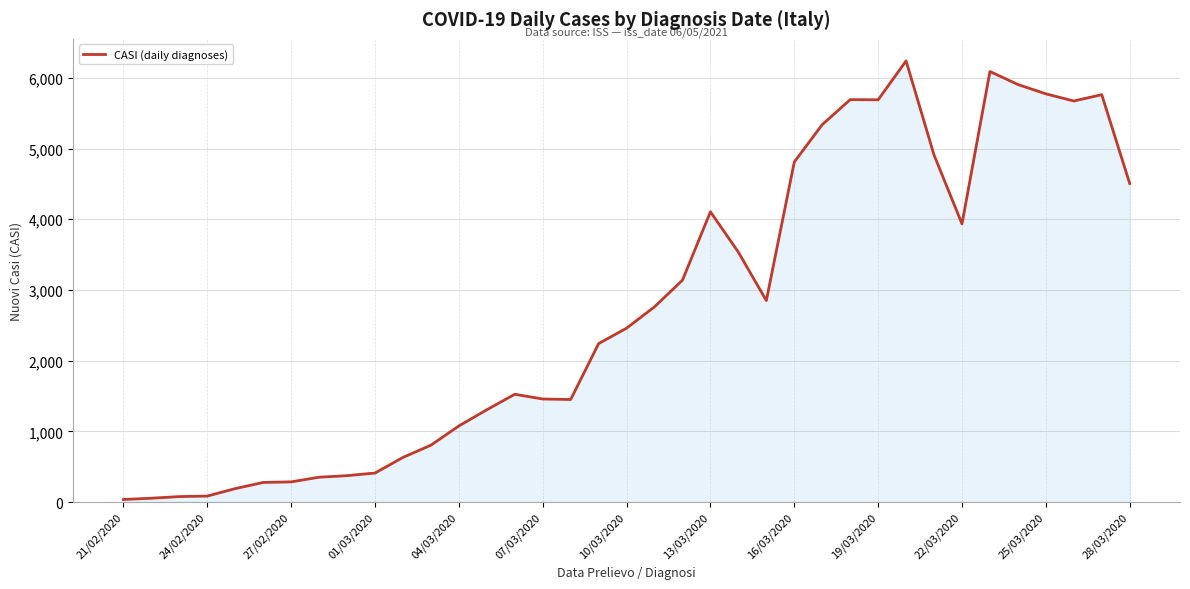

How many values are below 2459?

18